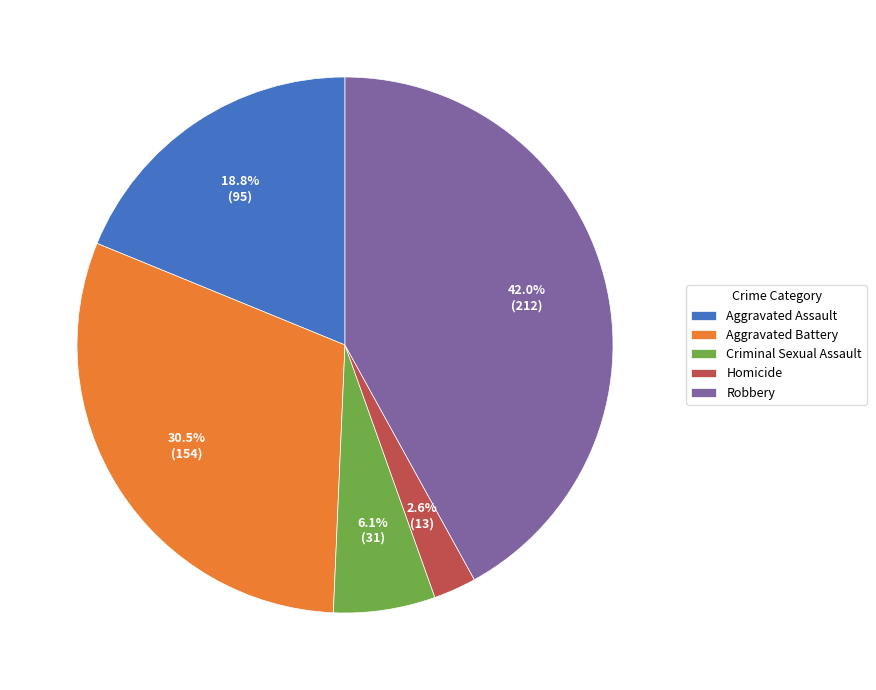

Which has a higher value, Aggravated Battery or Robbery?

Robbery